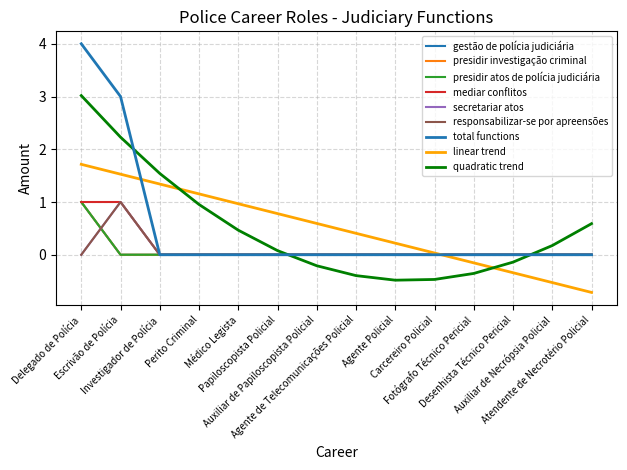

Is it true that presidir investigação criminal equals 0 at Auxiliar de Necrópsia Policial?

False